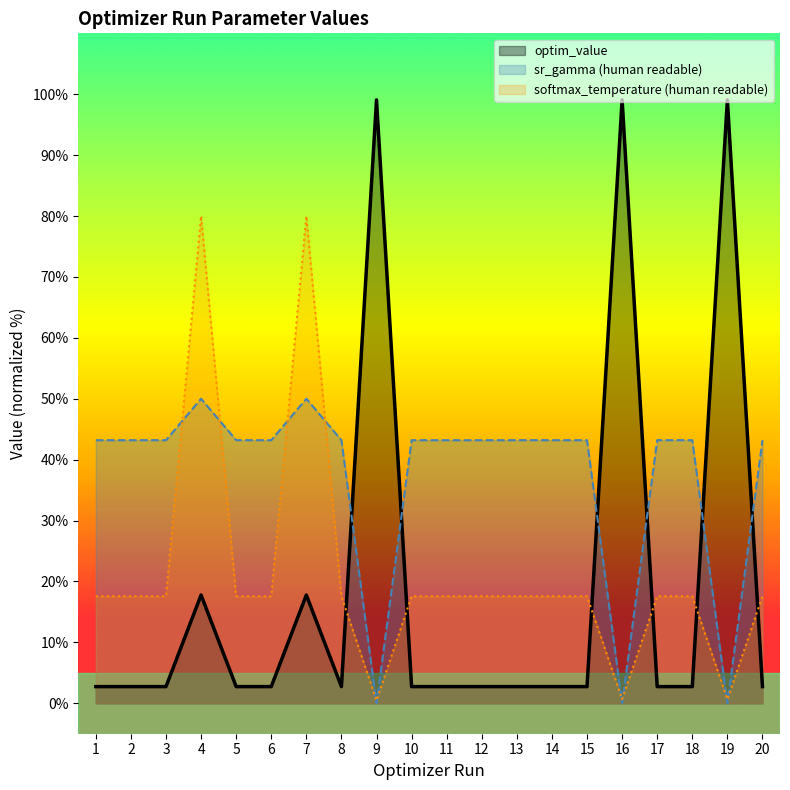

How many lines are shown in the chart?

3